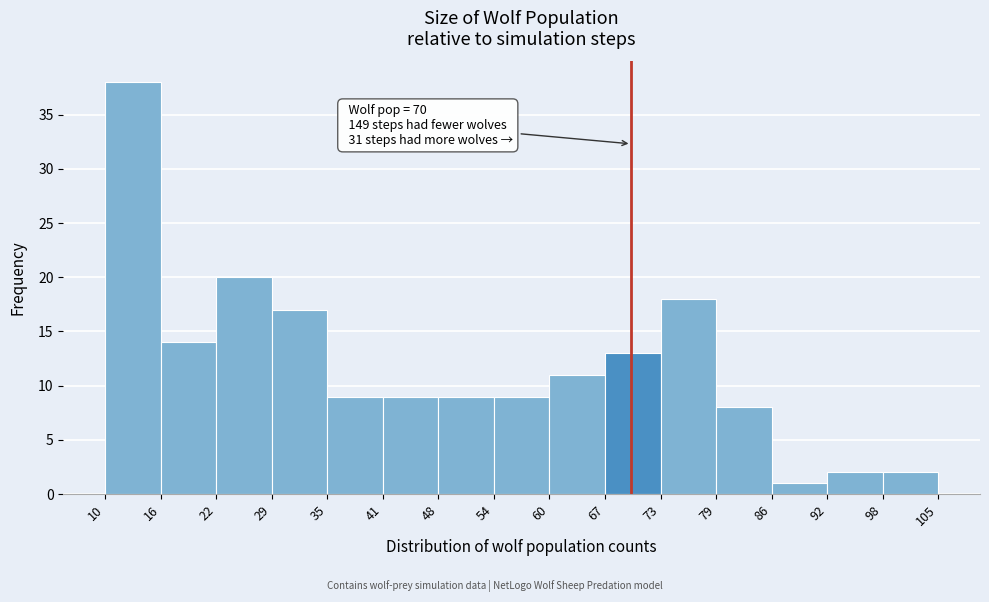

Over which range of the x-axis is the bar tallest?

10 to 16